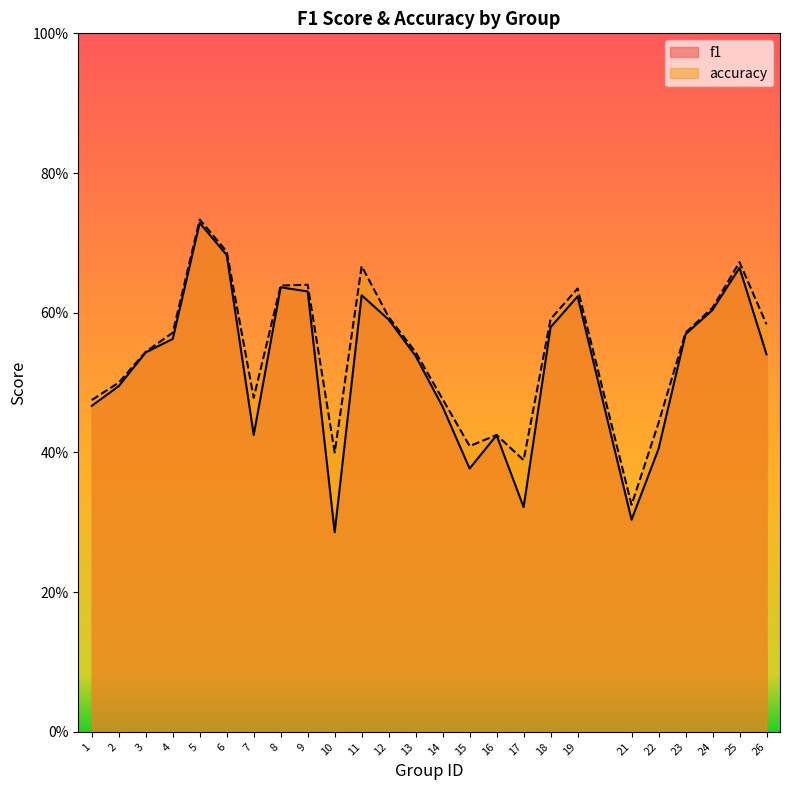

Reading right to left, transcribe all the data shown in this chart.

f1: 26=0.5	25=0.7	24=0.6	23=0.6	22=0.4	21=0.3	19=0.6	18=0.6	17=0.3	16=0.4	15=0.4	14=0.5	13=0.5	12=0.6	11=0.6	10=0.3	9=0.6	8=0.6	7=0.4	6=0.7	5=0.7	4=0.6	3=0.5	2=0.5	1=0.5
accuracy: 26=0.6	25=0.7	24=0.6	23=0.6	22=0.4	21=0.3	19=0.6	18=0.6	17=0.4	16=0.4	15=0.4	14=0.5	13=0.5	12=0.6	11=0.7	10=0.4	9=0.6	8=0.6	7=0.5	6=0.7	5=0.7	4=0.6	3=0.5	2=0.5	1=0.5